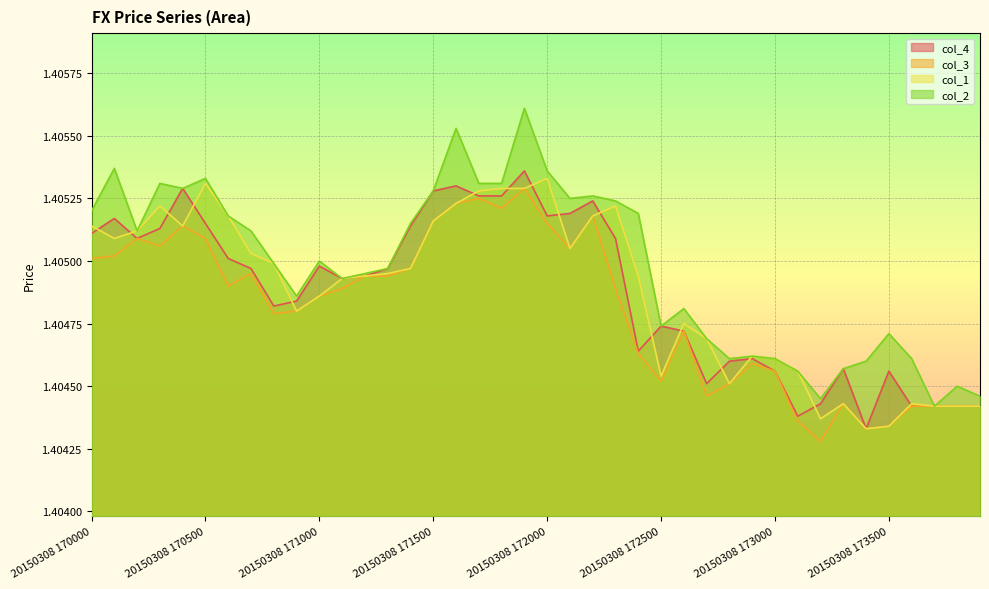

What is the total value across all series at 20150308 172600?

5.6